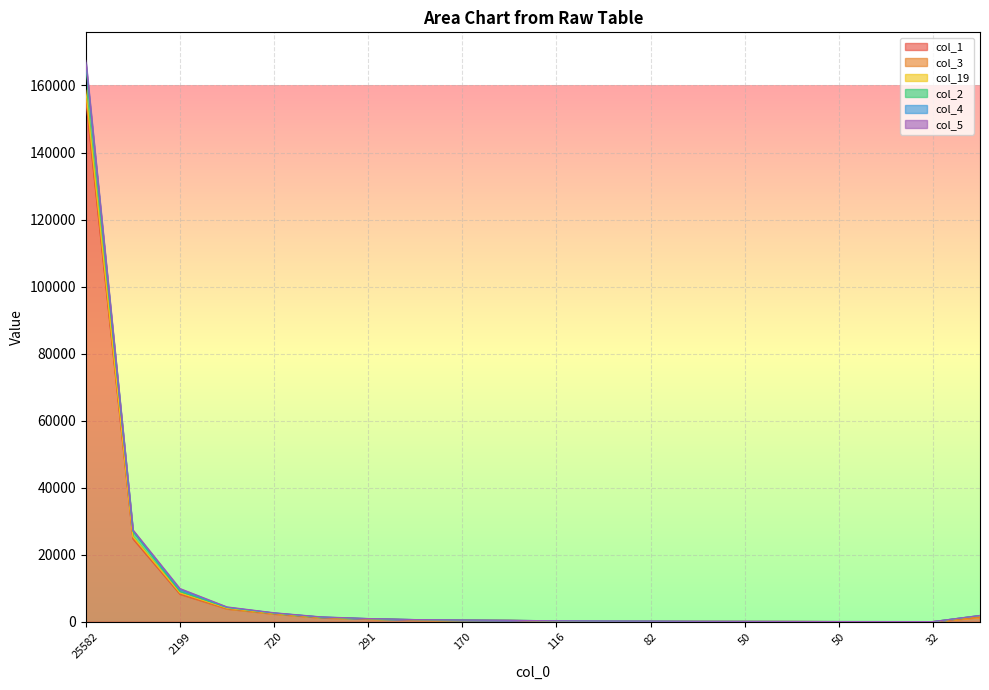

How many values in the col_2 series exceed 527?

9